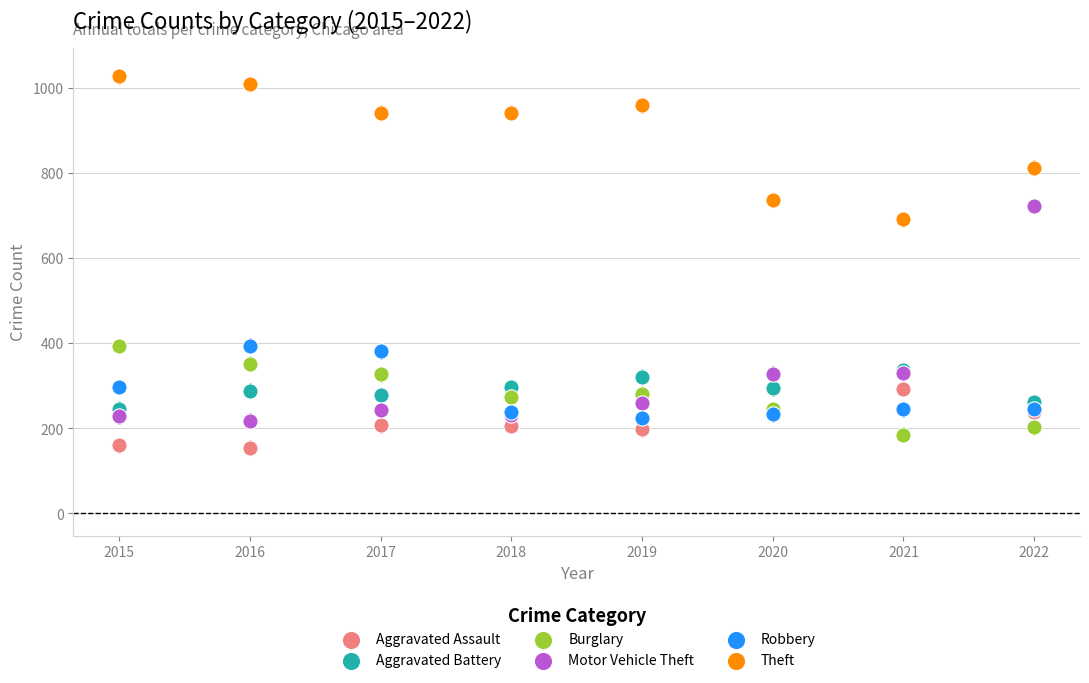

Which series contains the lowest Y value?

Aggravated Assault